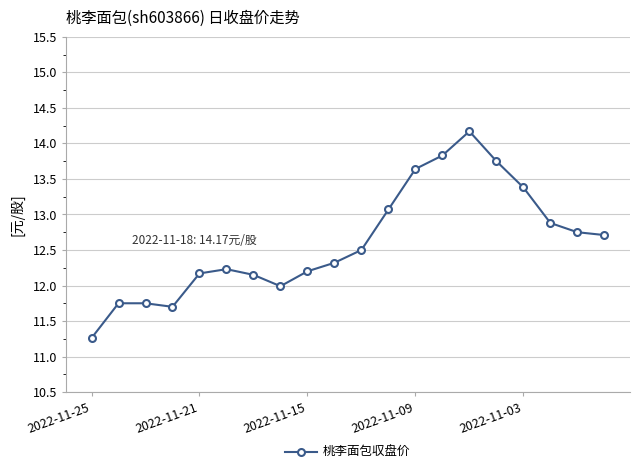

What is the value of the 13th point from the left?

13.6